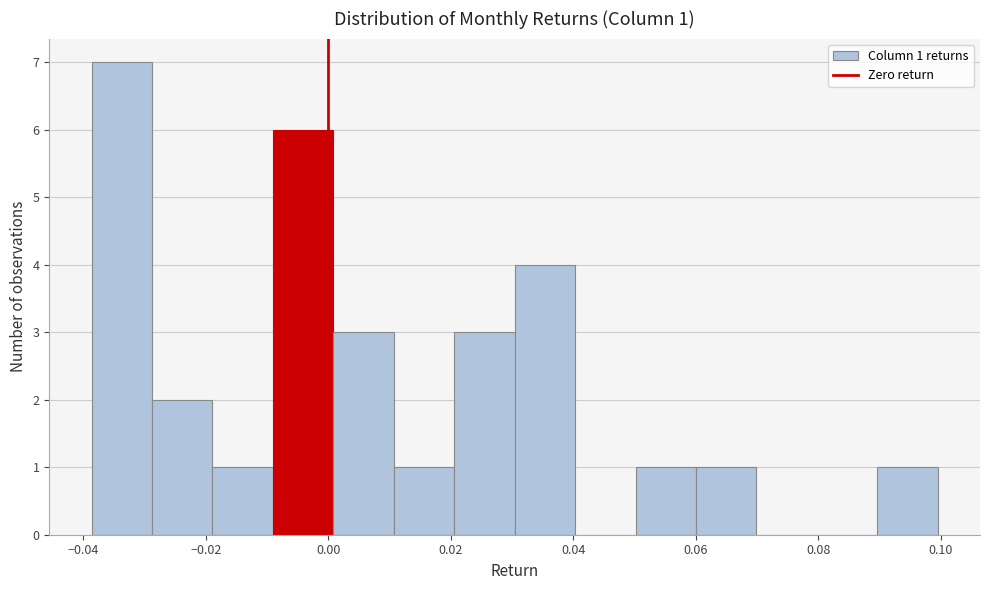

Which range on the x-axis has the tallest bar?

-0.038 to -0.028